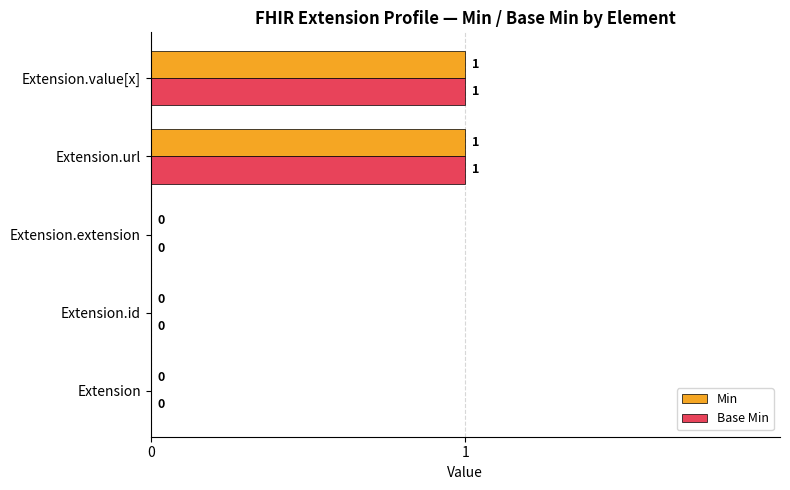

The value of Min at Extension.extension is 0. True or false?

True